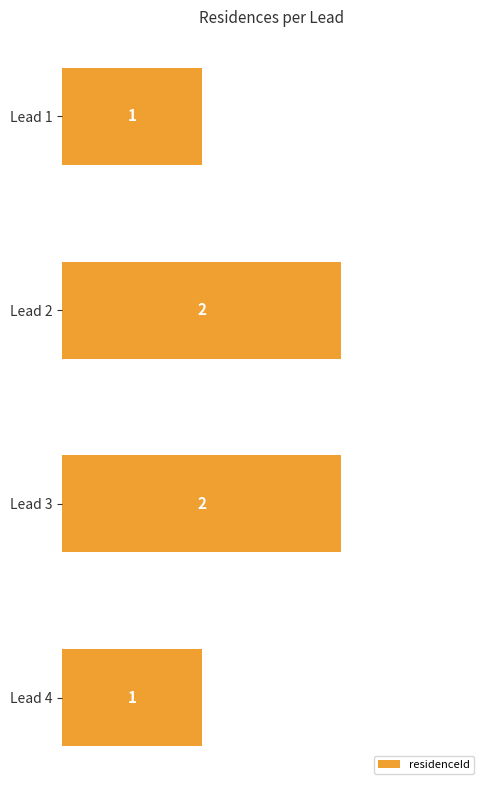

What is the sum of all values?

6